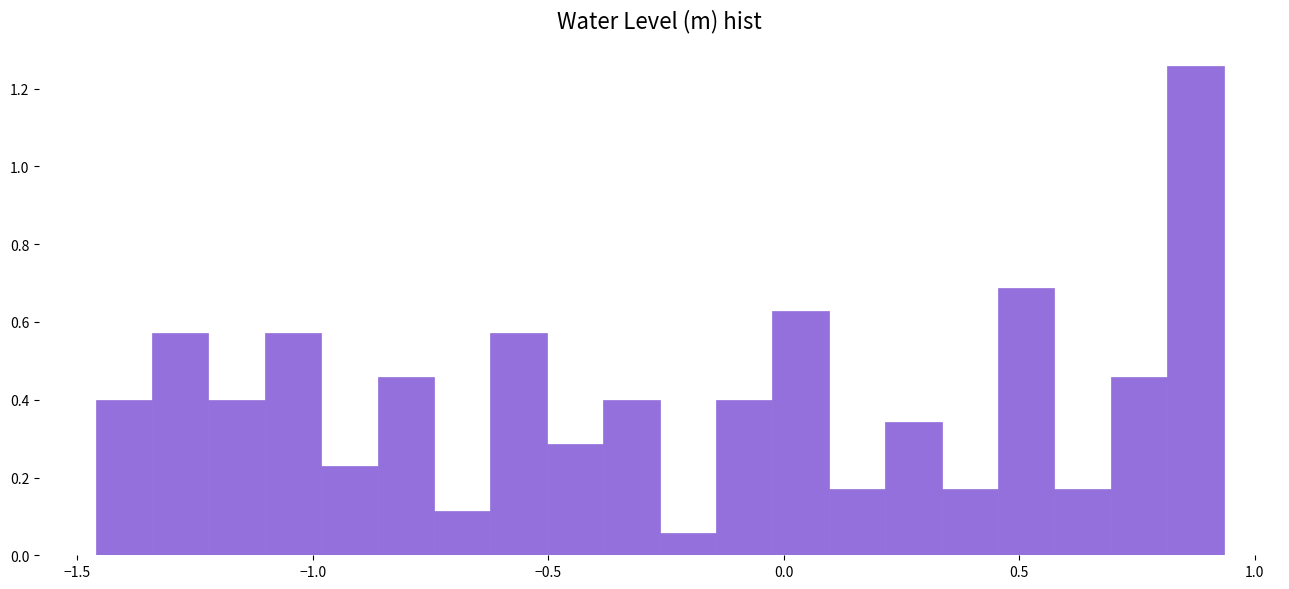

Read against the x-axis, roughly where is the centre of the tallest bar?

0.85